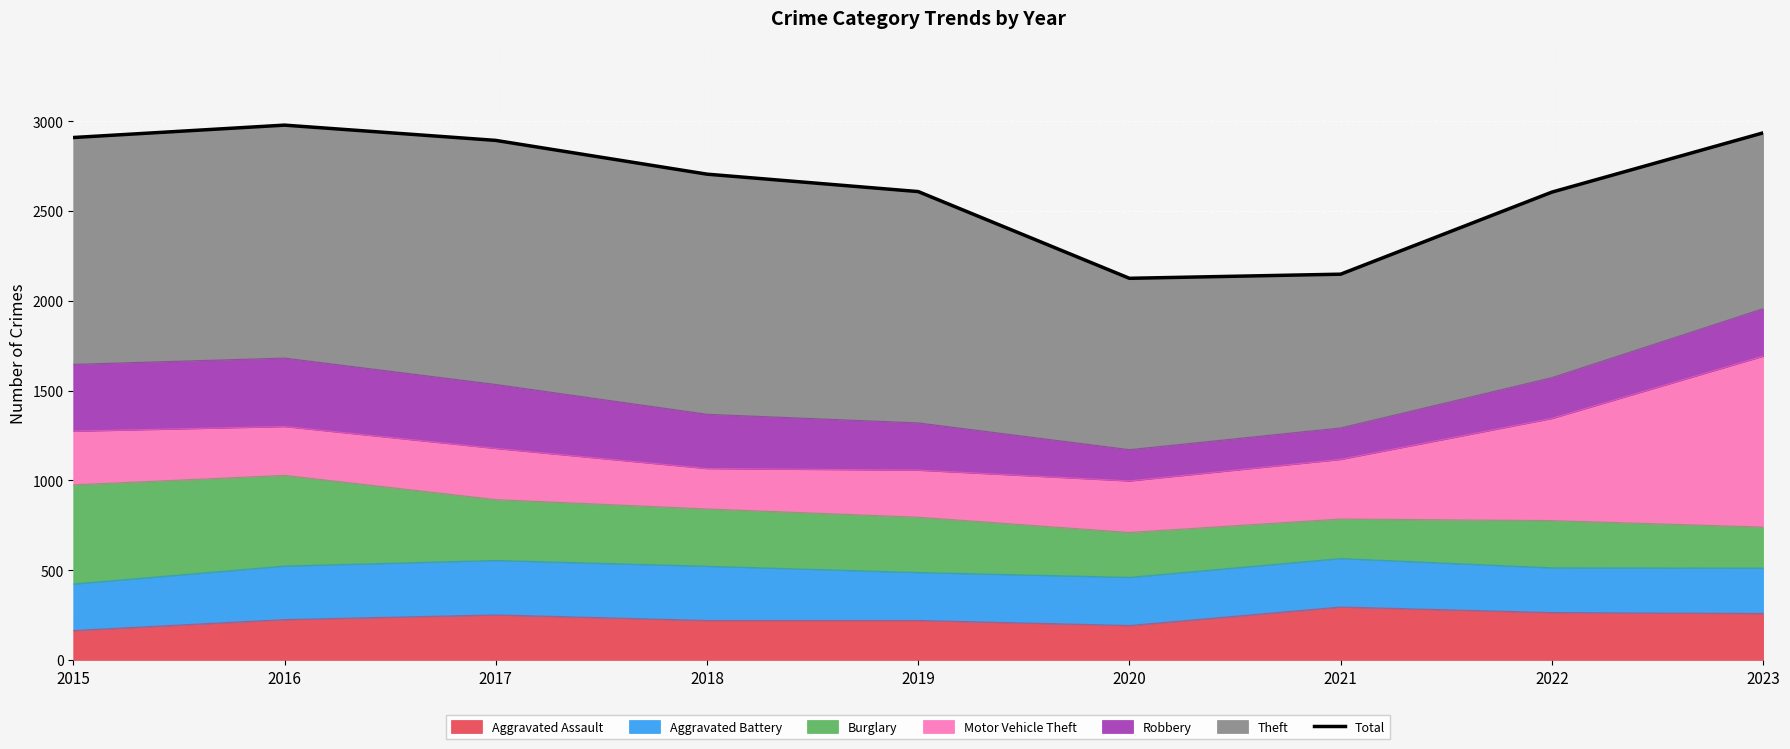

Approximately how many times larger is the value at 2022 compared to 2020?

1.2